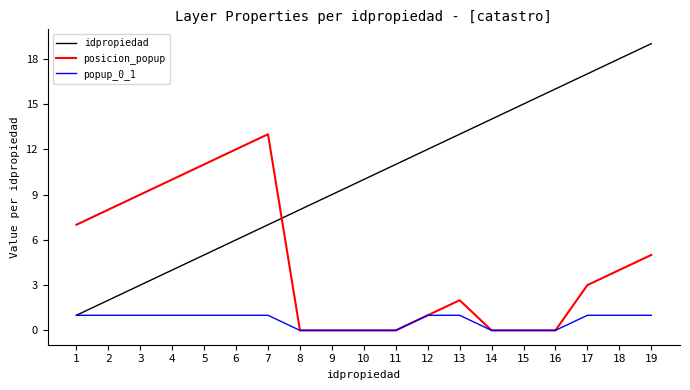

What is the maximum value for posicion_popup?

13